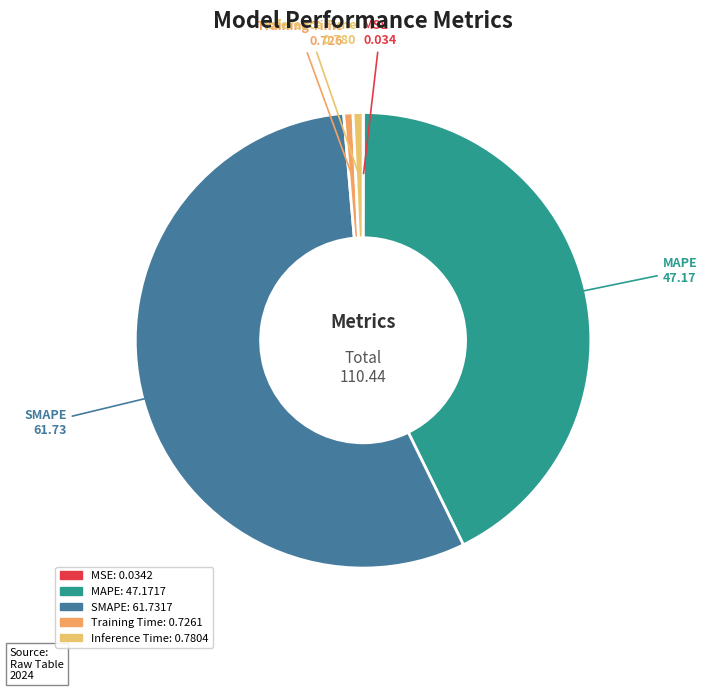

Is there a majority slice in this chart?

Yes